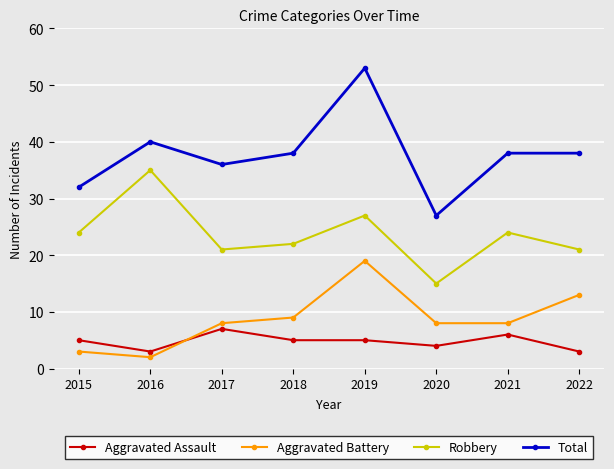

Which series has the largest total across all categories?

Total